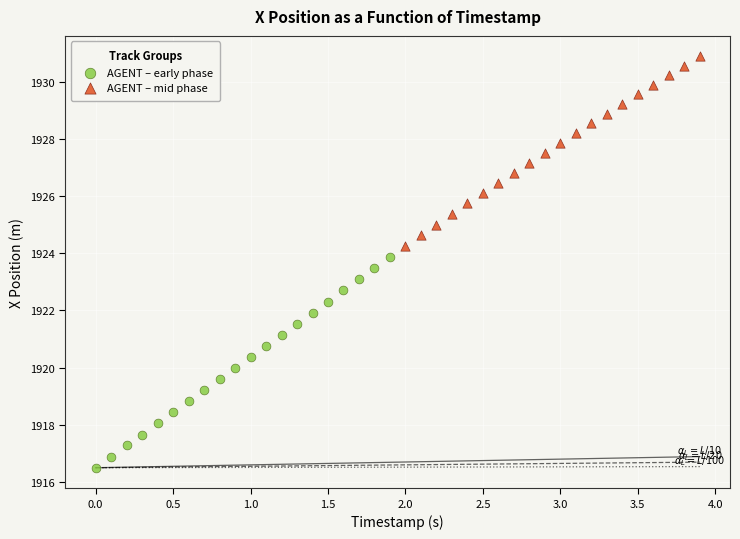

Which series has the largest Y range (max minus min)?

AGENT – early phase